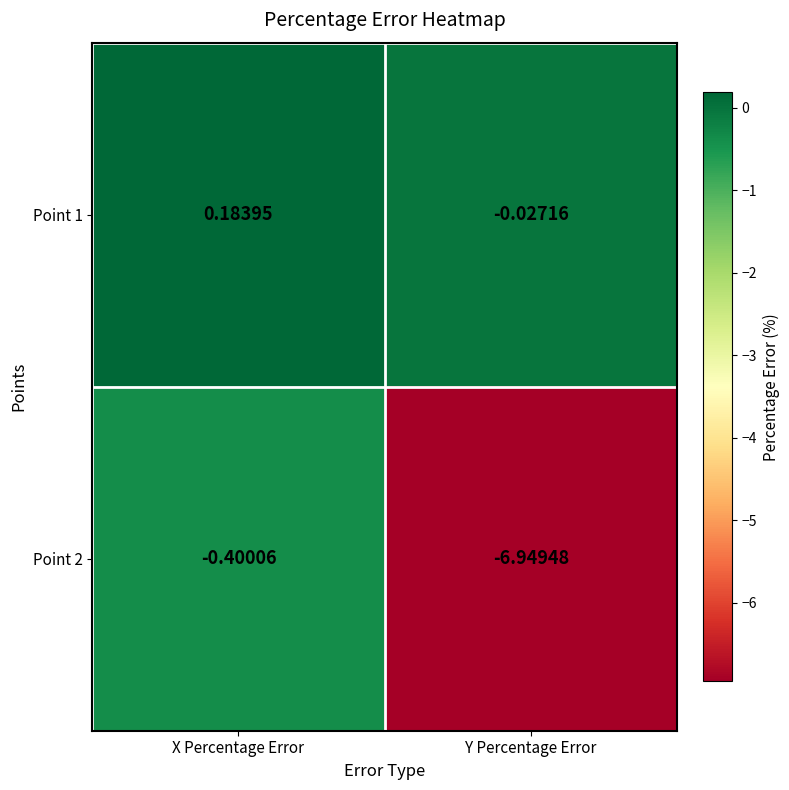

Which label corresponds to the largest value in the chart?

X Percentage Error